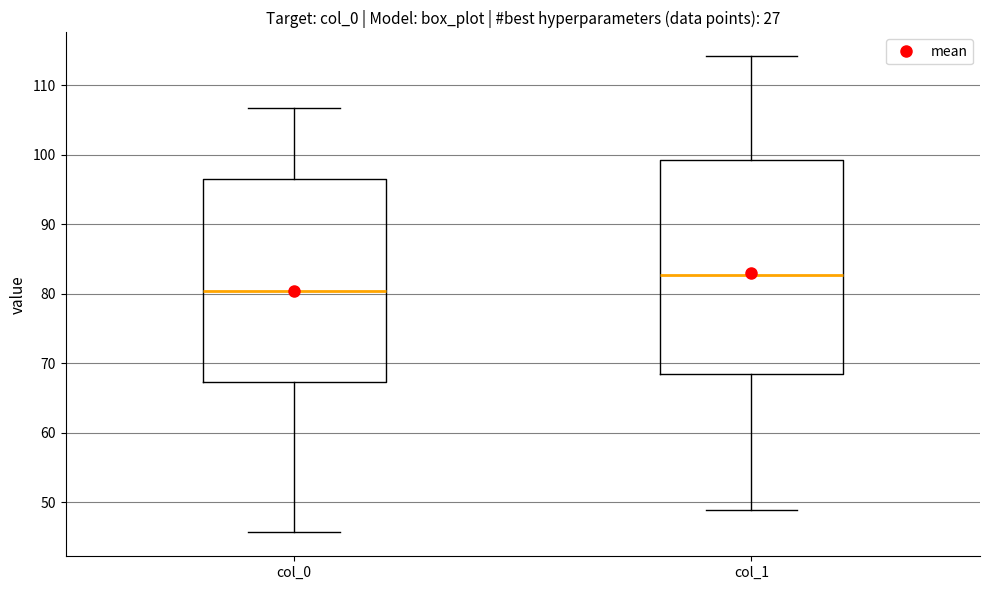

Which box is the tallest, from its lower edge to its upper edge?

col_1